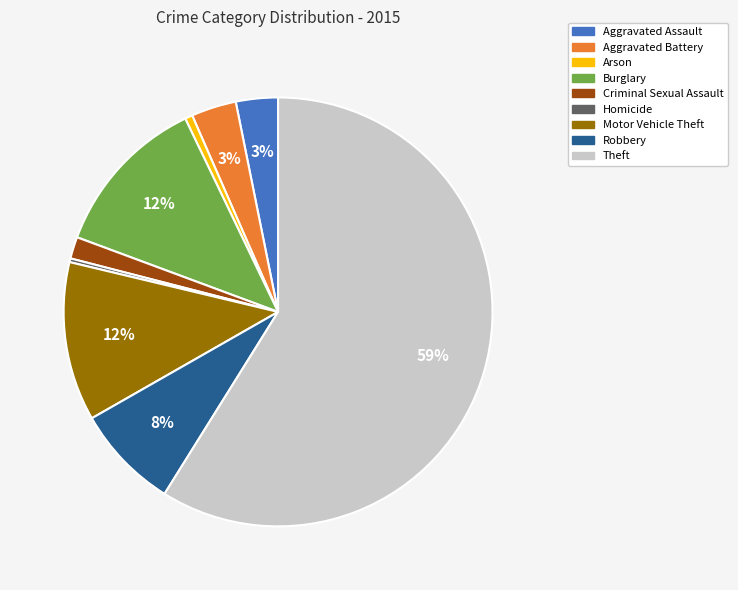

Which category has the biggest portion of the pie?

Theft